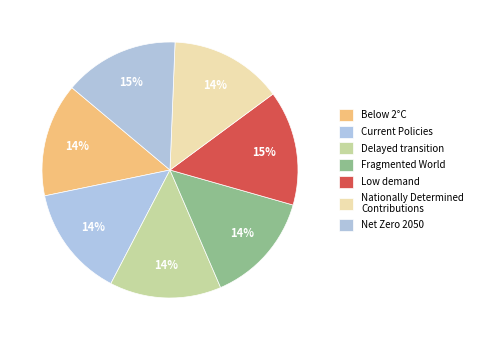

To the nearest percent, what portion does Current Policies represent?

14%